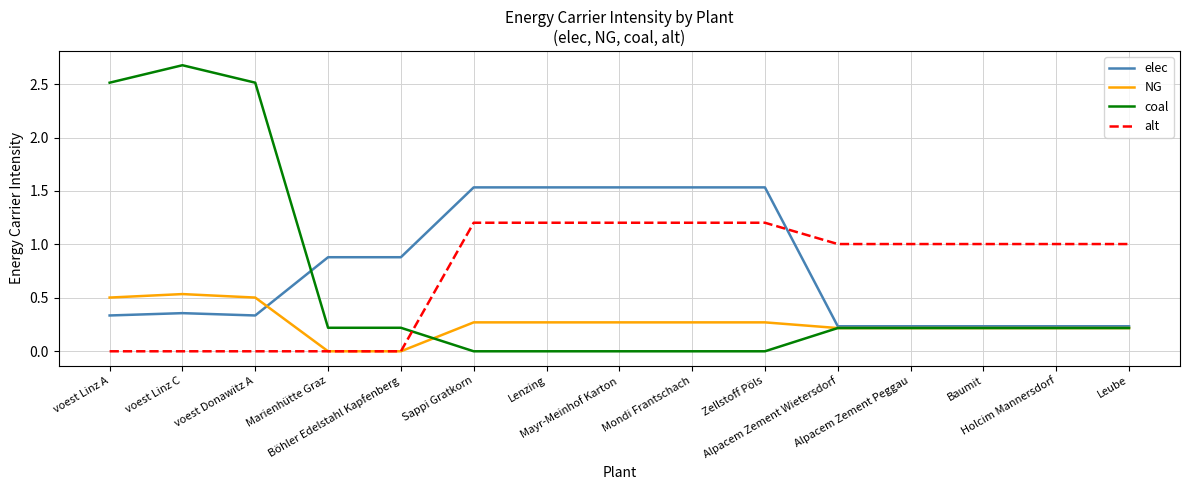

Between which two adjacent categories do elec and NG first intersect?

voest Donawitz A and Marienhütte Graz